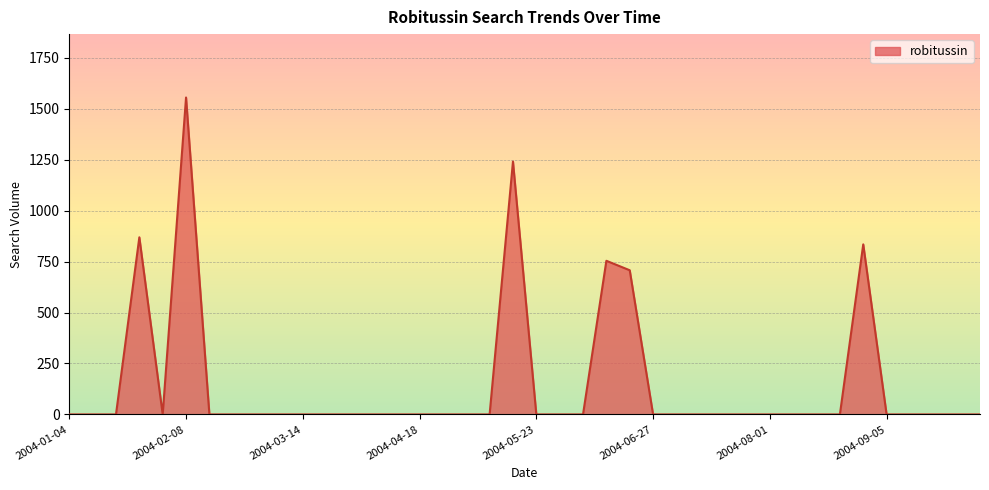

What is the difference between the maximum and minimum values?

1554.8